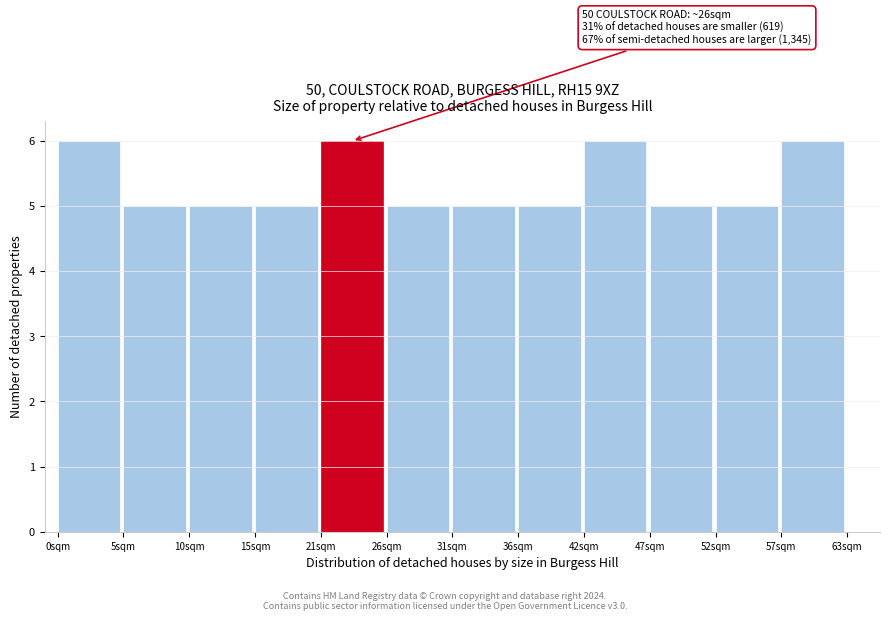

Reading left to right, list all the values displayed in this chart.

0sqm=6	5sqm=5	10sqm=5	15sqm=5	21sqm=6	26sqm=5	31sqm=5	36sqm=5	42sqm=6	47sqm=5	52sqm=5	57sqm=6